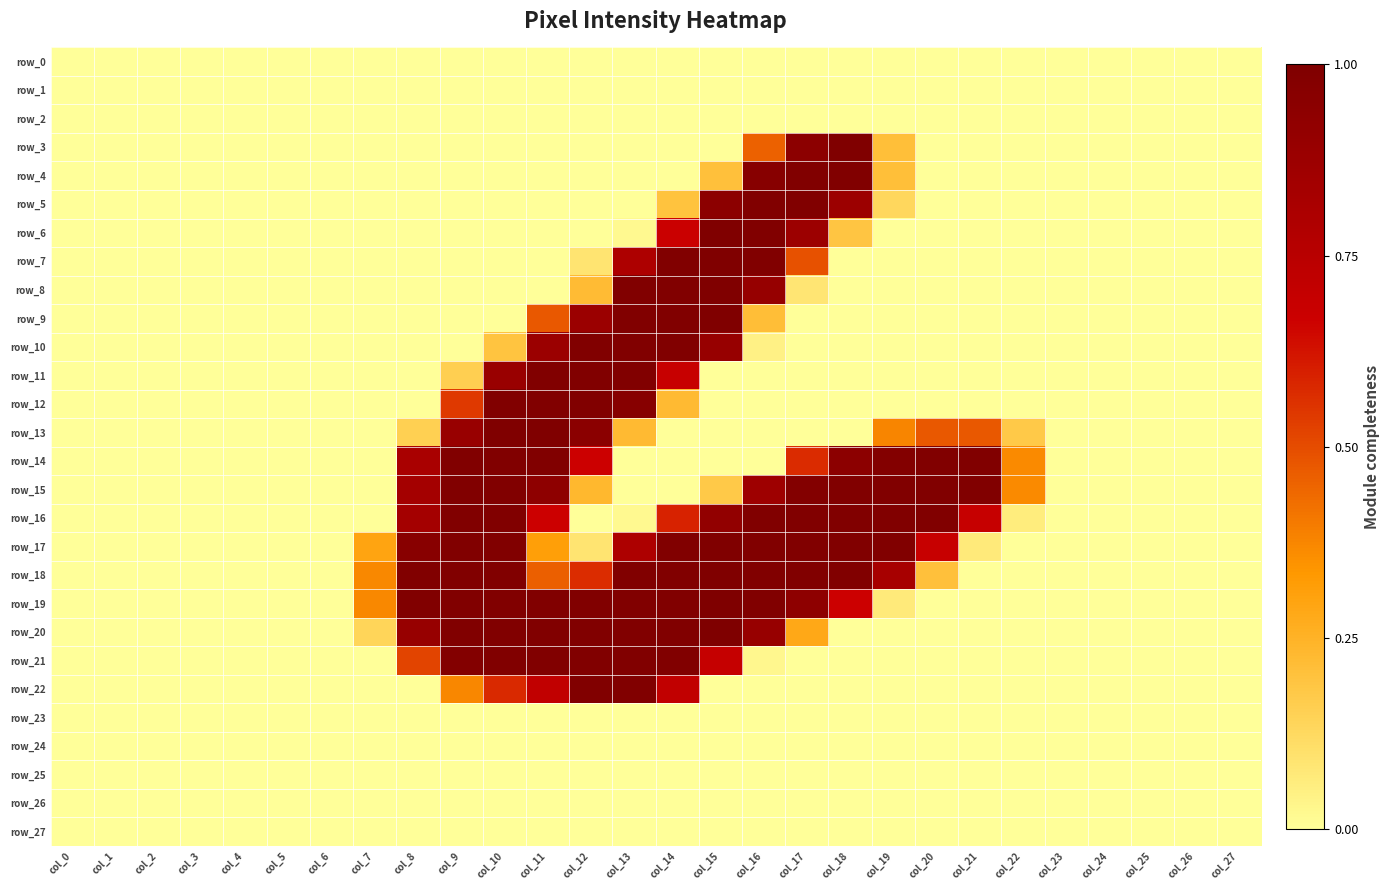

Reading left to right, what are all the values shown in this chart?

row_0: 0.0	0.0	0.0	0.0	0.0	0.0	0.0	0.0	0.0	0.0	0.0	0.0	0.0	0.0	0.0	0.0	0.0	0.0	0.0	0.0	0.0	0.0	0.0	0.0	0.0	0.0	0.0	0.0
row_1: 0.0	0.0	0.0	0.0	0.0	0.0	0.0	0.0	0.0	0.0	0.0	0.0	0.0	0.0	0.0	0.0	0.0	0.0	0.0	0.0	0.0	0.0	0.0	0.0	0.0	0.0	0.0	0.0
row_2: 0.0	0.0	0.0	0.0	0.0	0.0	0.0	0.0	0.0	0.0	0.0	0.0	0.0	0.0	0.0	0.0	0.0	0.0	0.0	0.0	0.0	0.0	0.0	0.0	0.0	0.0	0.0	0.0
row_3: 0.0	0.0	0.0	0.0	0.0	0.0	0.0	0.0	0.0	0.0	0.0	0.0	0.0	0.0	0.0	0.0	0.5	0.9	1.0	0.2	0.0	0.0	0.0	0.0	0.0	0.0	0.0	0.0
row_4: 0.0	0.0	0.0	0.0	0.0	0.0	0.0	0.0	0.0	0.0	0.0	0.0	0.0	0.0	0.0	0.2	1.0	1.0	1.0	0.2	0.0	0.0	0.0	0.0	0.0	0.0	0.0	0.0
row_5: 0.0	0.0	0.0	0.0	0.0	0.0	0.0	0.0	0.0	0.0	0.0	0.0	0.0	0.0	0.2	0.9	1.0	1.0	0.9	0.1	0.0	0.0	0.0	0.0	0.0	0.0	0.0	0.0
row_6: 0.0	0.0	0.0	0.0	0.0	0.0	0.0	0.0	0.0	0.0	0.0	0.0	0.0	0.0	0.7	1.0	1.0	0.9	0.2	0.0	0.0	0.0	0.0	0.0	0.0	0.0	0.0	0.0
row_7: 0.0	0.0	0.0	0.0	0.0	0.0	0.0	0.0	0.0	0.0	0.0	0.0	0.1	0.8	1.0	1.0	1.0	0.5	0.0	0.0	0.0	0.0	0.0	0.0	0.0	0.0	0.0	0.0
row_8: 0.0	0.0	0.0	0.0	0.0	0.0	0.0	0.0	0.0	0.0	0.0	0.0	0.2	1.0	1.0	1.0	0.9	0.1	0.0	0.0	0.0	0.0	0.0	0.0	0.0	0.0	0.0	0.0
row_9: 0.0	0.0	0.0	0.0	0.0	0.0	0.0	0.0	0.0	0.0	0.0	0.5	0.9	1.0	1.0	1.0	0.2	0.0	0.0	0.0	0.0	0.0	0.0	0.0	0.0	0.0	0.0	0.0
row_10: 0.0	0.0	0.0	0.0	0.0	0.0	0.0	0.0	0.0	0.0	0.2	0.9	1.0	1.0	1.0	0.9	0.0	0.0	0.0	0.0	0.0	0.0	0.0	0.0	0.0	0.0	0.0	0.0
row_11: 0.0	0.0	0.0	0.0	0.0	0.0	0.0	0.0	0.0	0.2	0.9	1.0	1.0	1.0	0.7	0.0	0.0	0.0	0.0	0.0	0.0	0.0	0.0	0.0	0.0	0.0	0.0	0.0
row_12: 0.0	0.0	0.0	0.0	0.0	0.0	0.0	0.0	0.0	0.5	1.0	1.0	1.0	1.0	0.2	0.0	0.0	0.0	0.0	0.0	0.0	0.0	0.0	0.0	0.0	0.0	0.0	0.0
row_13: 0.0	0.0	0.0	0.0	0.0	0.0	0.0	0.0	0.2	0.9	1.0	1.0	0.9	0.2	0.0	0.0	0.0	0.0	0.0	0.4	0.5	0.5	0.2	0.0	0.0	0.0	0.0	0.0
row_14: 0.0	0.0	0.0	0.0	0.0	0.0	0.0	0.0	0.8	1.0	1.0	1.0	0.7	0.0	0.0	0.0	0.0	0.6	0.9	1.0	1.0	1.0	0.4	0.0	0.0	0.0	0.0	0.0
row_15: 0.0	0.0	0.0	0.0	0.0	0.0	0.0	0.0	0.8	1.0	1.0	0.9	0.2	0.0	0.0	0.2	0.9	1.0	1.0	1.0	1.0	1.0	0.4	0.0	0.0	0.0	0.0	0.0
row_16: 0.0	0.0	0.0	0.0	0.0	0.0	0.0	0.0	0.8	1.0	1.0	0.7	0.0	0.0	0.6	0.9	1.0	1.0	1.0	1.0	1.0	0.7	0.1	0.0	0.0	0.0	0.0	0.0
row_17: 0.0	0.0	0.0	0.0	0.0	0.0	0.0	0.3	1.0	1.0	1.0	0.3	0.1	0.8	1.0	1.0	1.0	1.0	1.0	1.0	0.7	0.1	0.0	0.0	0.0	0.0	0.0	0.0
row_18: 0.0	0.0	0.0	0.0	0.0	0.0	0.0	0.4	1.0	1.0	1.0	0.5	0.6	1.0	1.0	1.0	1.0	1.0	1.0	0.8	0.2	0.0	0.0	0.0	0.0	0.0	0.0	0.0
row_19: 0.0	0.0	0.0	0.0	0.0	0.0	0.0	0.4	1.0	1.0	1.0	1.0	1.0	1.0	1.0	1.0	1.0	0.9	0.7	0.1	0.0	0.0	0.0	0.0	0.0	0.0	0.0	0.0
row_20: 0.0	0.0	0.0	0.0	0.0	0.0	0.0	0.1	0.9	1.0	1.0	1.0	1.0	1.0	1.0	1.0	0.9	0.3	0.0	0.0	0.0	0.0	0.0	0.0	0.0	0.0	0.0	0.0
row_21: 0.0	0.0	0.0	0.0	0.0	0.0	0.0	0.0	0.5	1.0	1.0	1.0	1.0	1.0	1.0	0.7	0.0	0.0	0.0	0.0	0.0	0.0	0.0	0.0	0.0	0.0	0.0	0.0
row_22: 0.0	0.0	0.0	0.0	0.0	0.0	0.0	0.0	0.0	0.4	0.6	0.7	1.0	1.0	0.7	0.0	0.0	0.0	0.0	0.0	0.0	0.0	0.0	0.0	0.0	0.0	0.0	0.0
row_23: 0.0	0.0	0.0	0.0	0.0	0.0	0.0	0.0	0.0	0.0	0.0	0.0	0.0	0.0	0.0	0.0	0.0	0.0	0.0	0.0	0.0	0.0	0.0	0.0	0.0	0.0	0.0	0.0
row_24: 0.0	0.0	0.0	0.0	0.0	0.0	0.0	0.0	0.0	0.0	0.0	0.0	0.0	0.0	0.0	0.0	0.0	0.0	0.0	0.0	0.0	0.0	0.0	0.0	0.0	0.0	0.0	0.0
row_25: 0.0	0.0	0.0	0.0	0.0	0.0	0.0	0.0	0.0	0.0	0.0	0.0	0.0	0.0	0.0	0.0	0.0	0.0	0.0	0.0	0.0	0.0	0.0	0.0	0.0	0.0	0.0	0.0
row_26: 0.0	0.0	0.0	0.0	0.0	0.0	0.0	0.0	0.0	0.0	0.0	0.0	0.0	0.0	0.0	0.0	0.0	0.0	0.0	0.0	0.0	0.0	0.0	0.0	0.0	0.0	0.0	0.0
row_27: 0.0	0.0	0.0	0.0	0.0	0.0	0.0	0.0	0.0	0.0	0.0	0.0	0.0	0.0	0.0	0.0	0.0	0.0	0.0	0.0	0.0	0.0	0.0	0.0	0.0	0.0	0.0	0.0